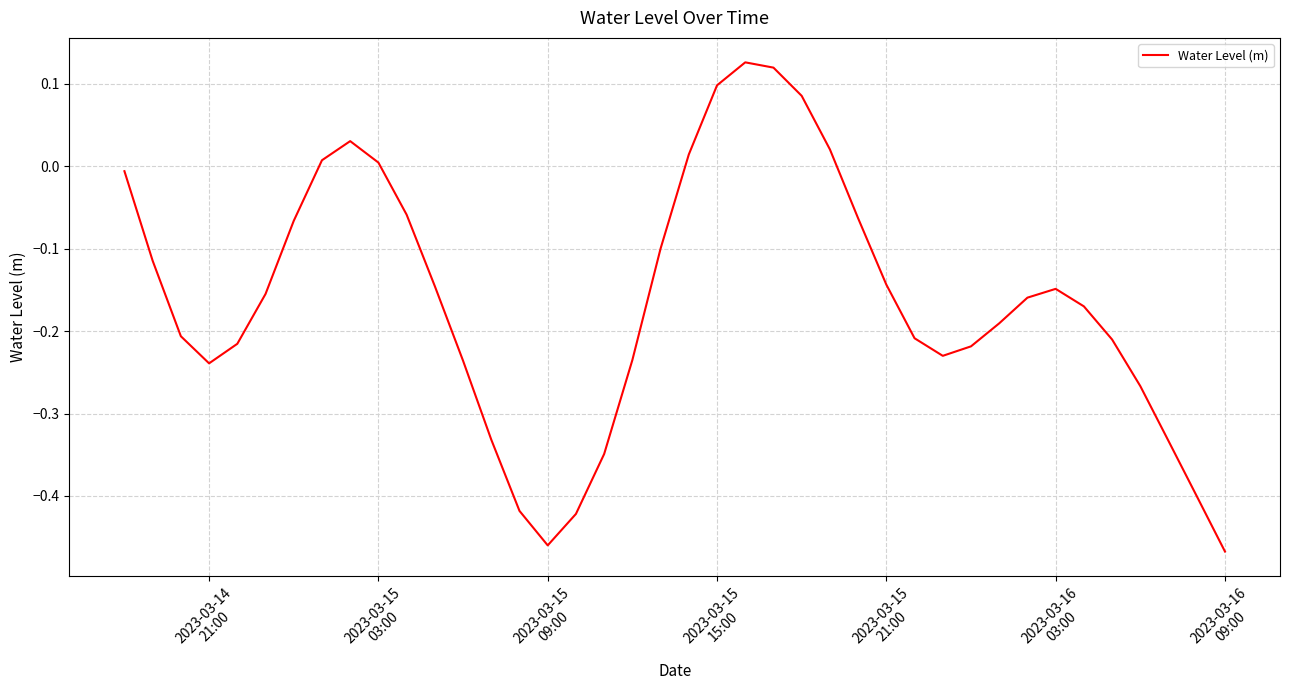

Does the chart display data point markers on the line(s)?

No